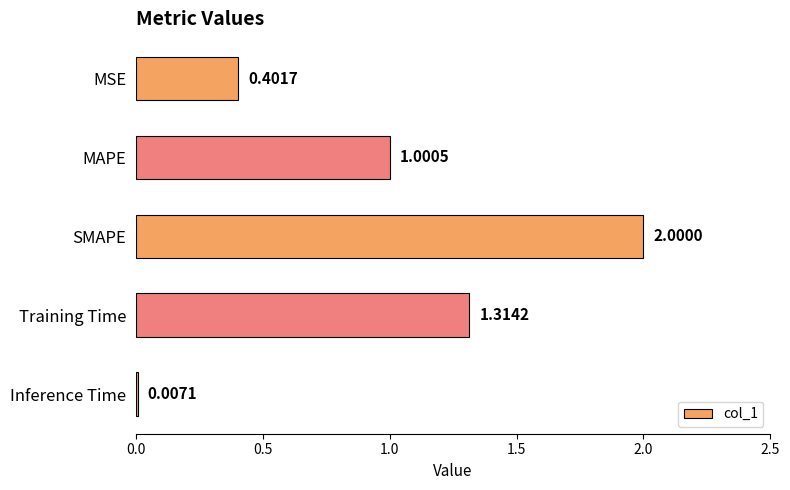

How many distinct data groups are displayed?

1